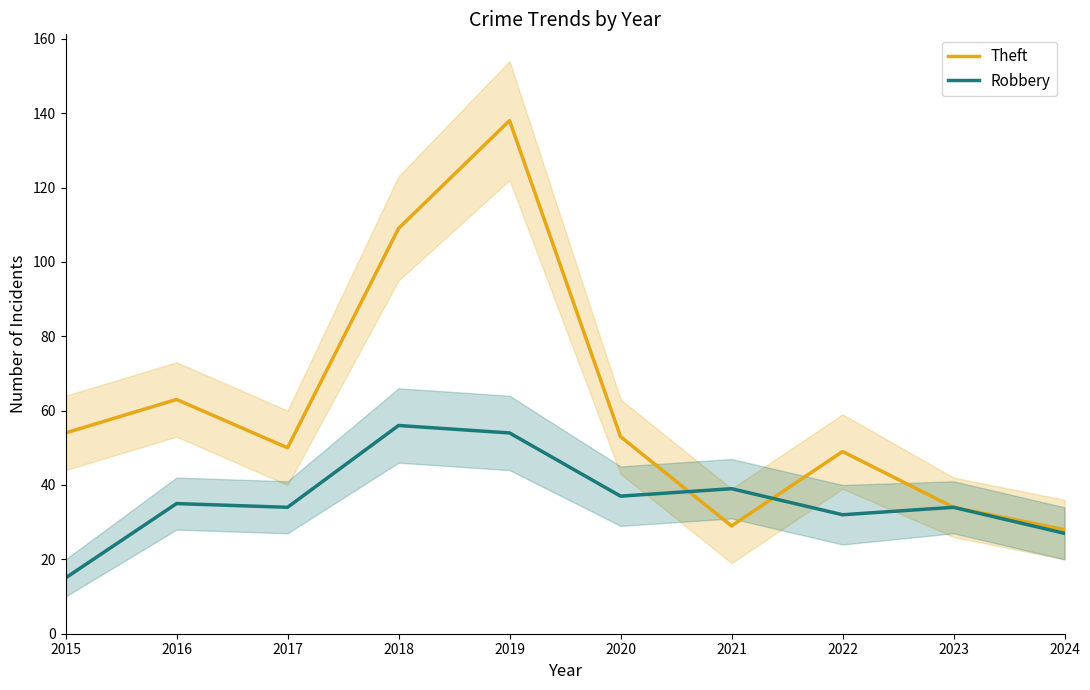

True or false: Robbery and Theft intersect in this chart.

True